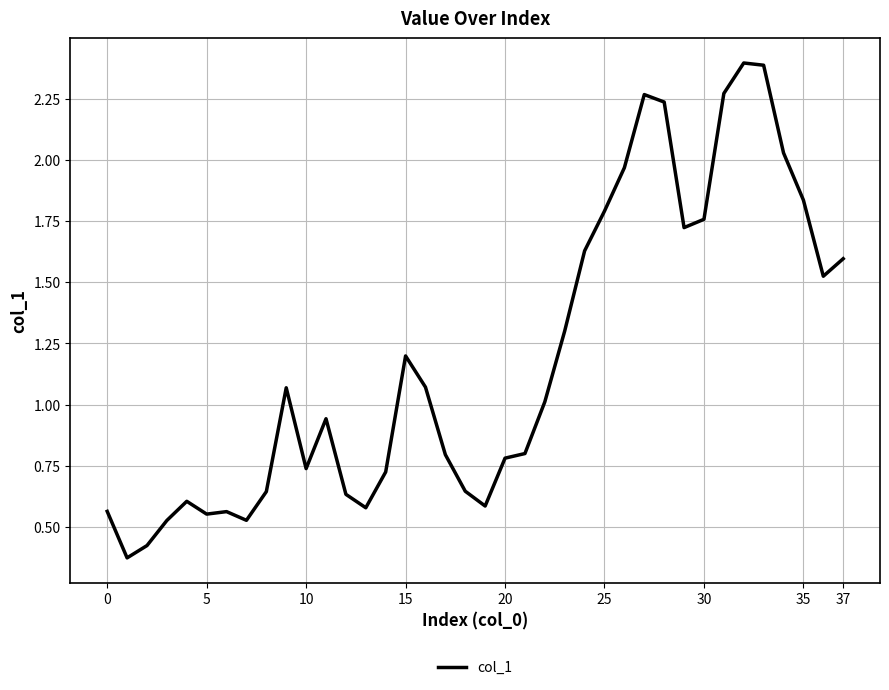

What is the maximum value shown in the chart?

2.4